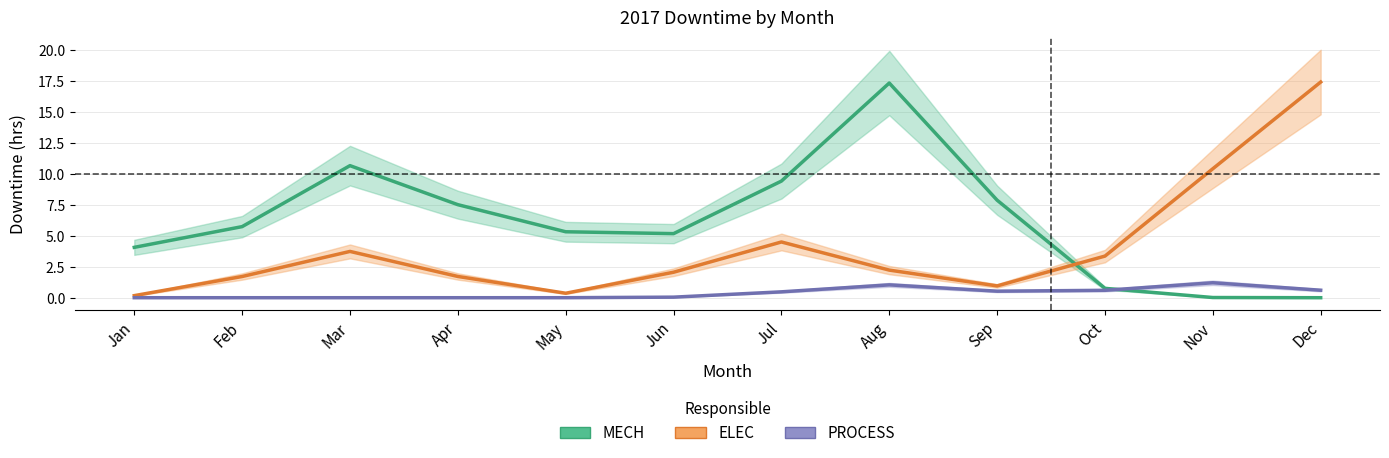

Where does the ELEC series first go above 2?

Mar